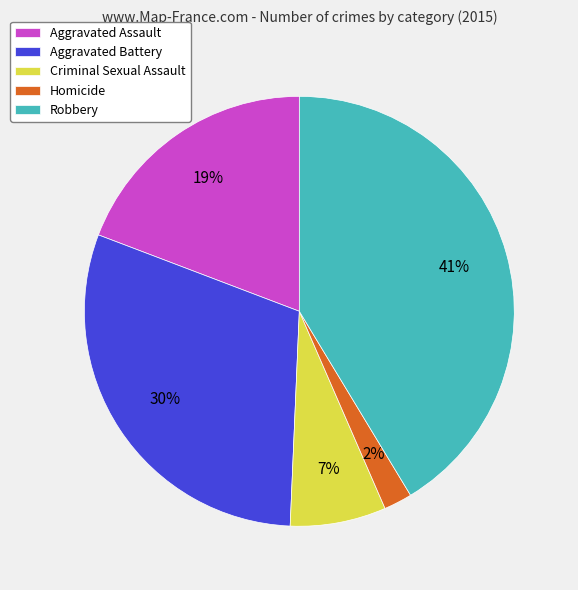

How many segments does this pie chart have?

5